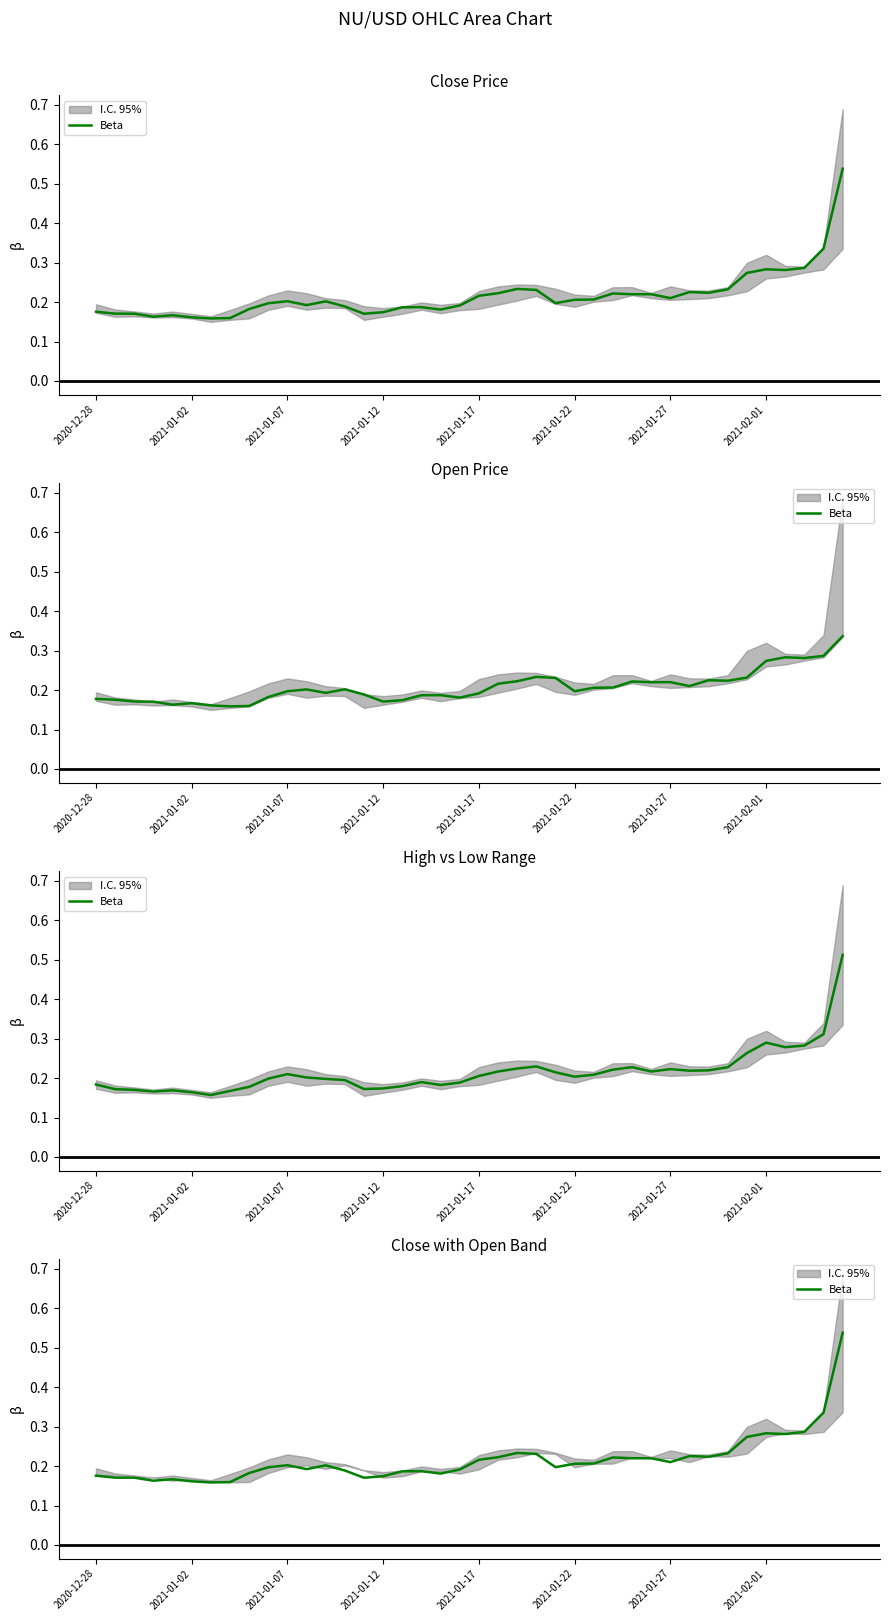

The chart shows a value of 0.2 at 17. True or false?

True